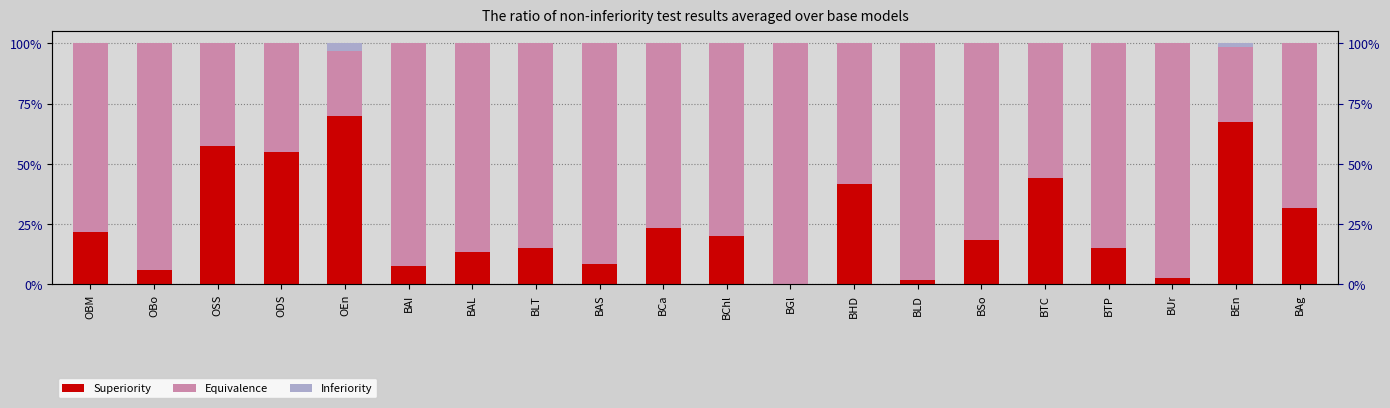

True or false: Inferiority has a value of 0.0 at BLD.

False